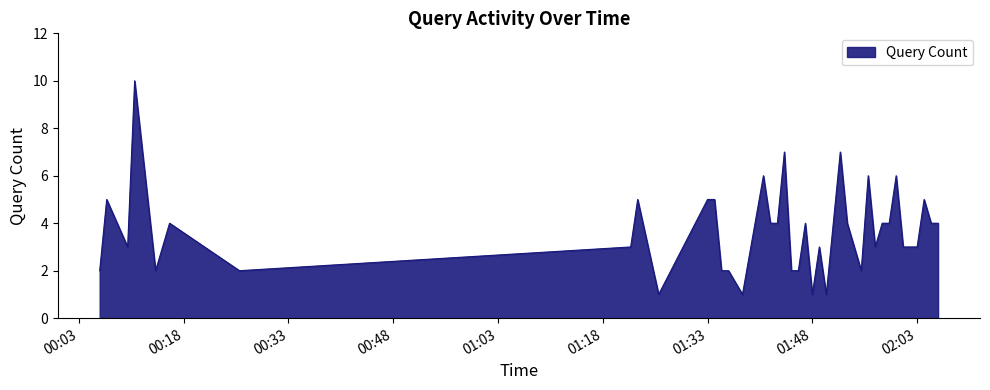

What is the difference between the maximum and minimum values?

9